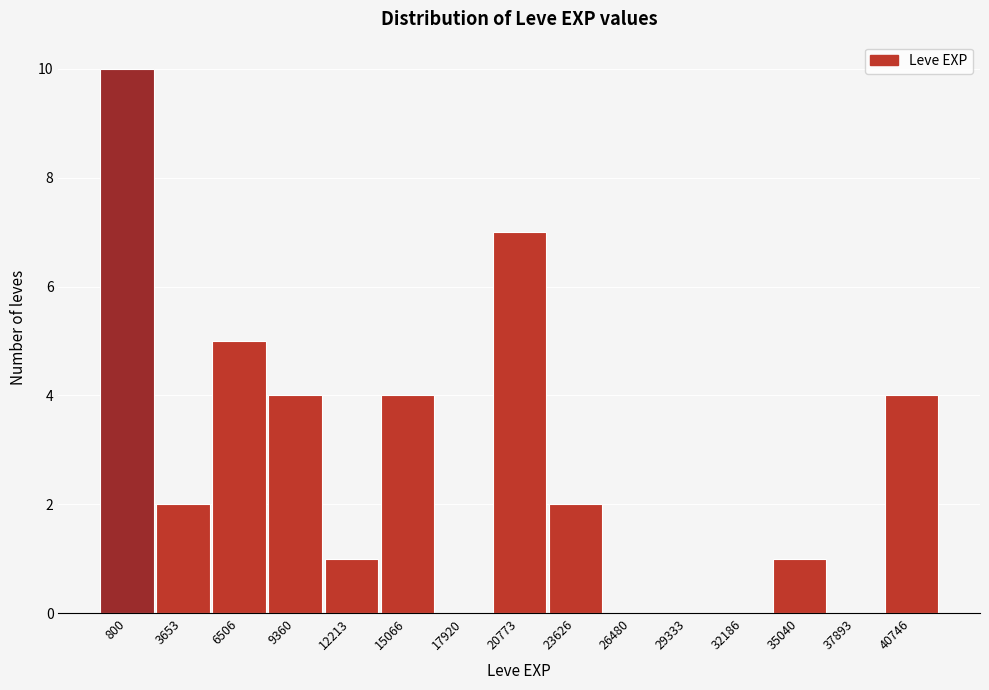

Reading left to right, list all the values displayed in this chart.

800=10	3653=2	6506=5	9360=4	12213=1	15066=4	17920=0	20773=7	23626=2	26480=0	29333=0	32186=0	35040=1	37893=0	40746=4